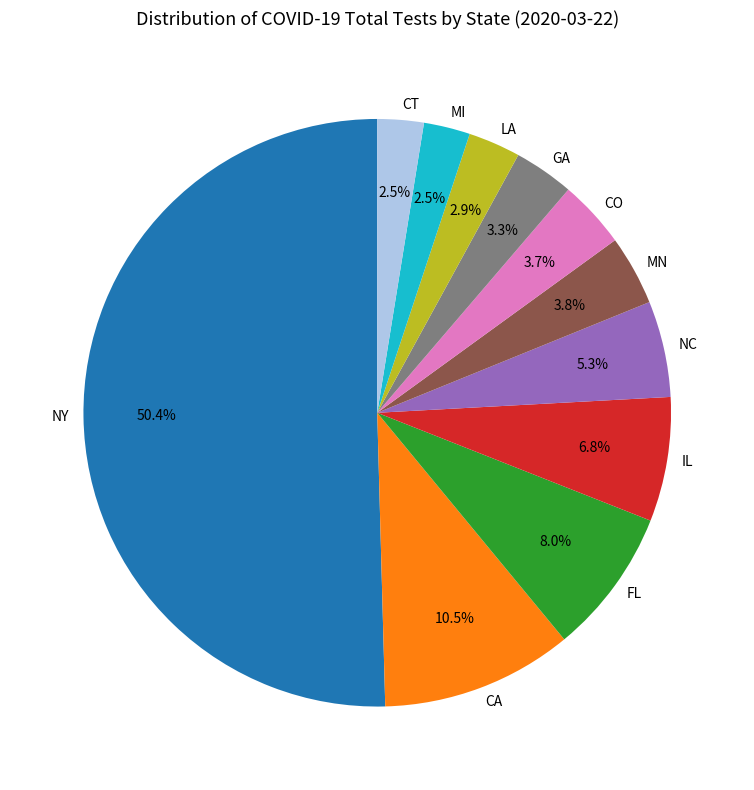

True or false: CO accounts for 4% of the total.

True